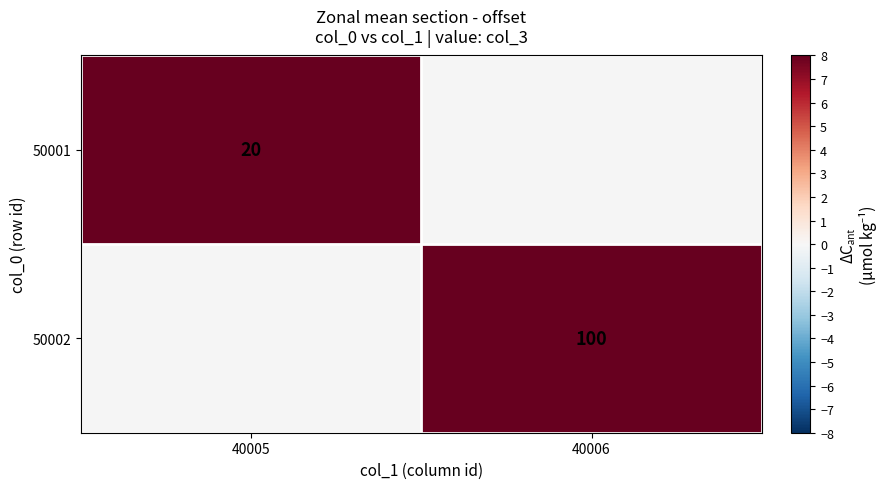

True or false: 50002 has a value of 37 at 40006.

False